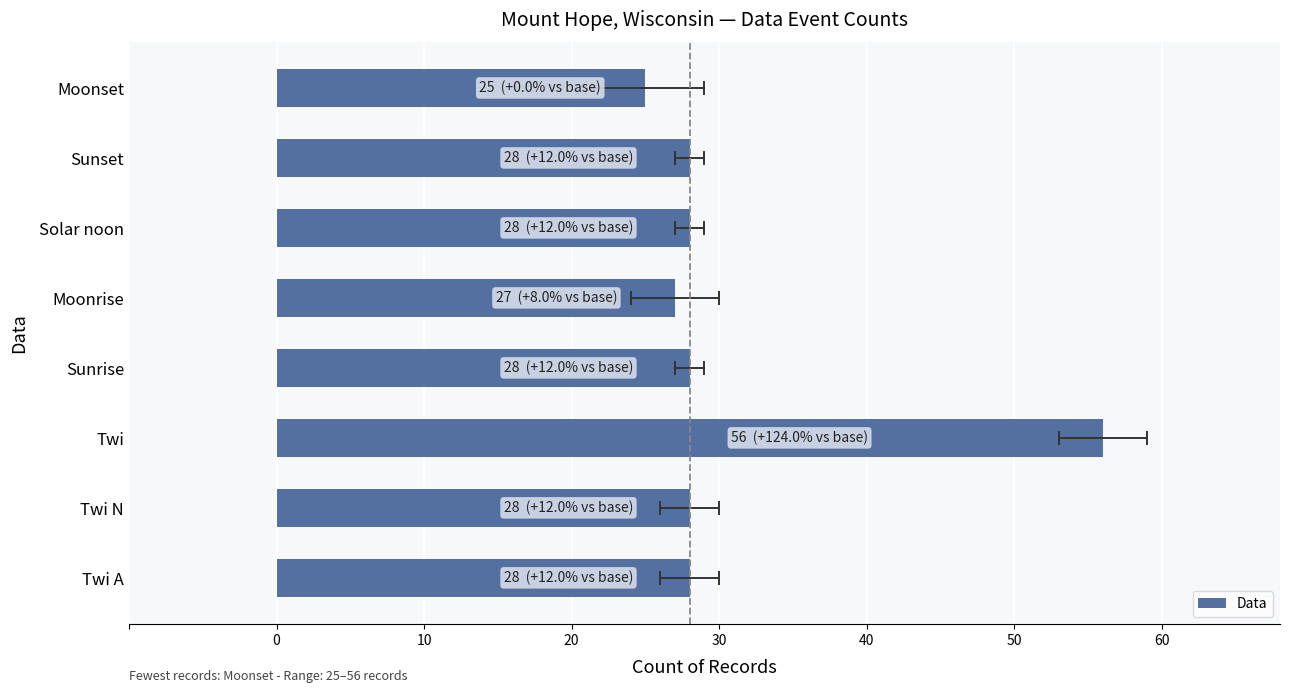

How many values exceed 28?

1